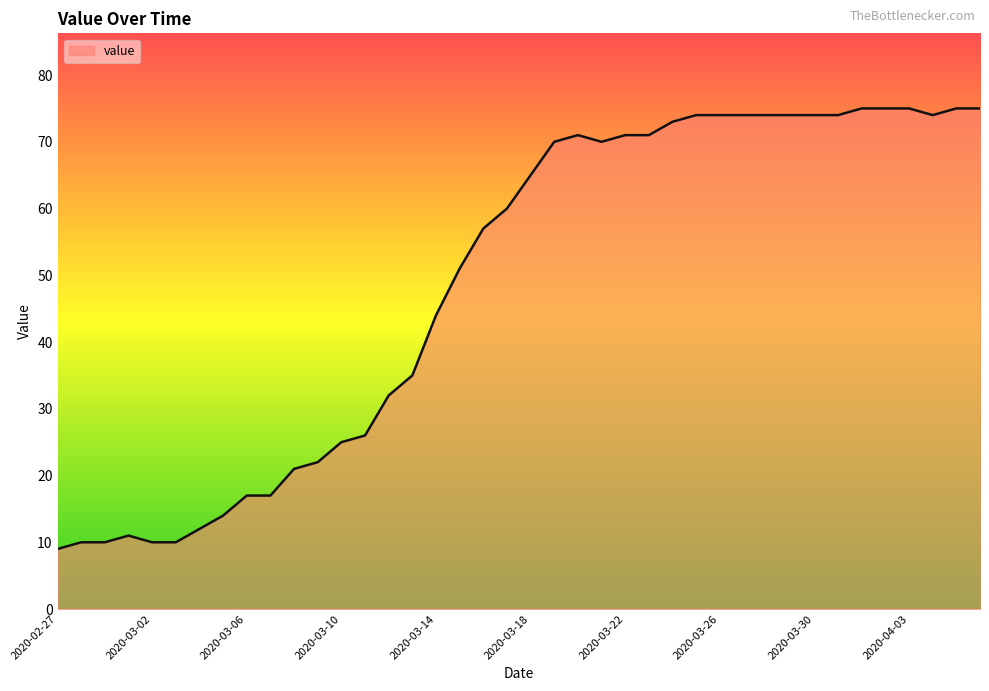

What is the smallest value displayed?

9